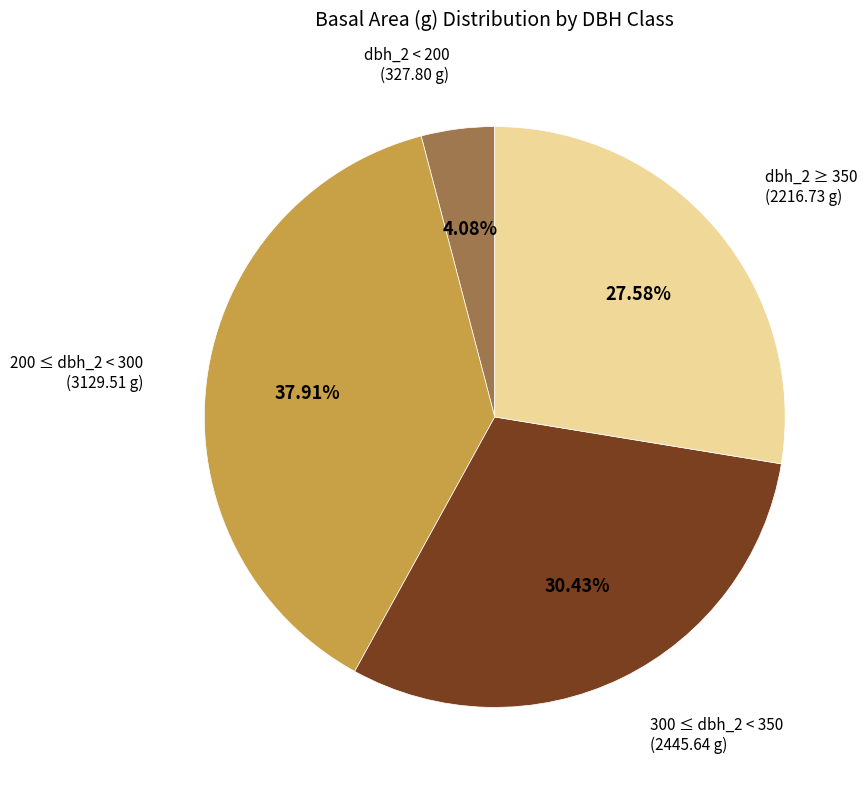

To the nearest percent, what is the difference between the largest and smallest slice percentages?

34%